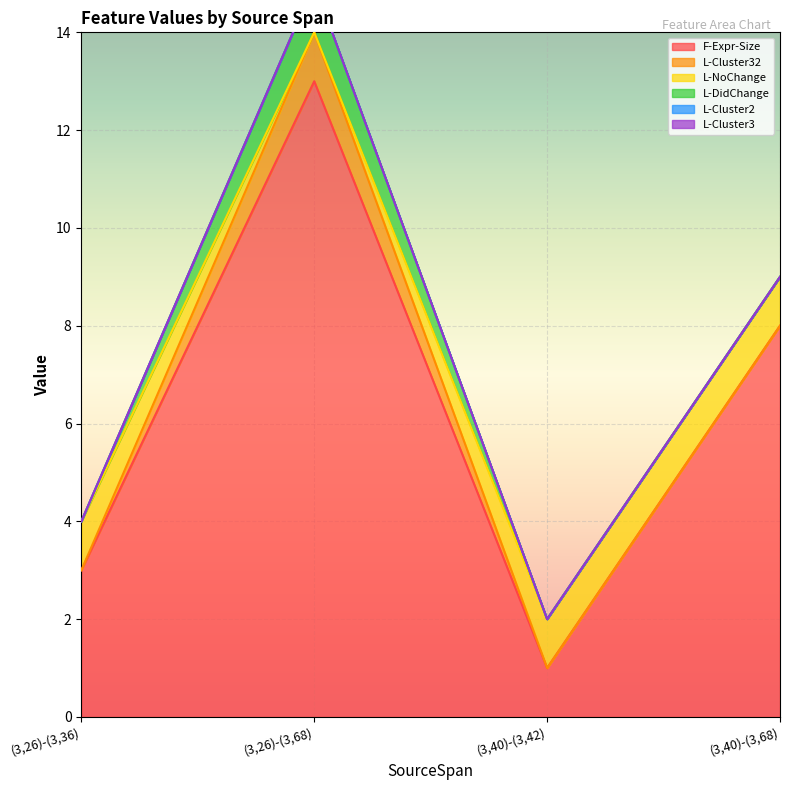

Which series changed the most between (3,26)-(3,68) and (3,40)-(3,68)?

F-Expr-Size